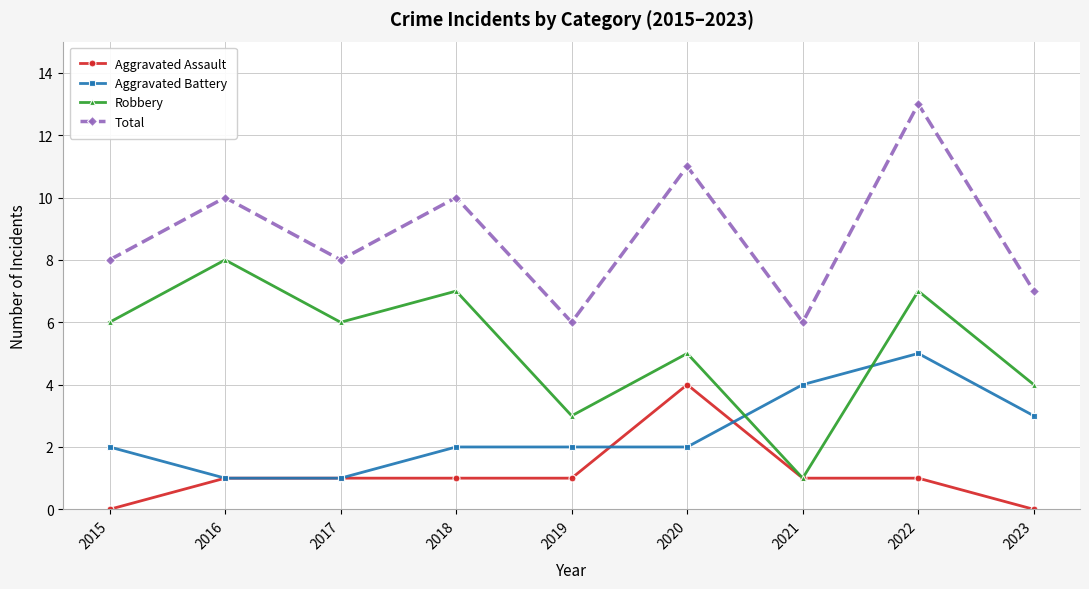

What is the difference between the maximum and minimum values in the Robbery series?

7